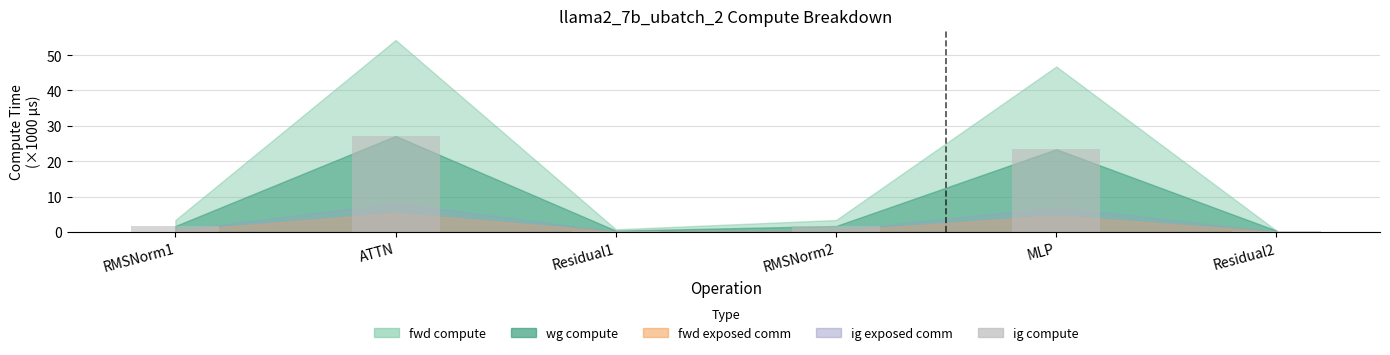

What is the value of the 3rd bar from the left?

0.4